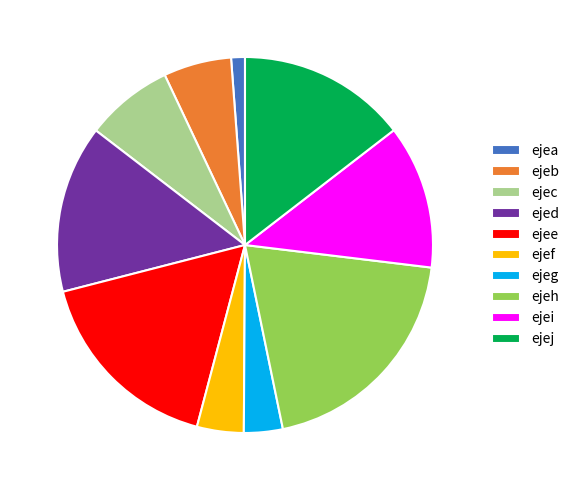

Which category has the smallest portion of the pie?

ejea